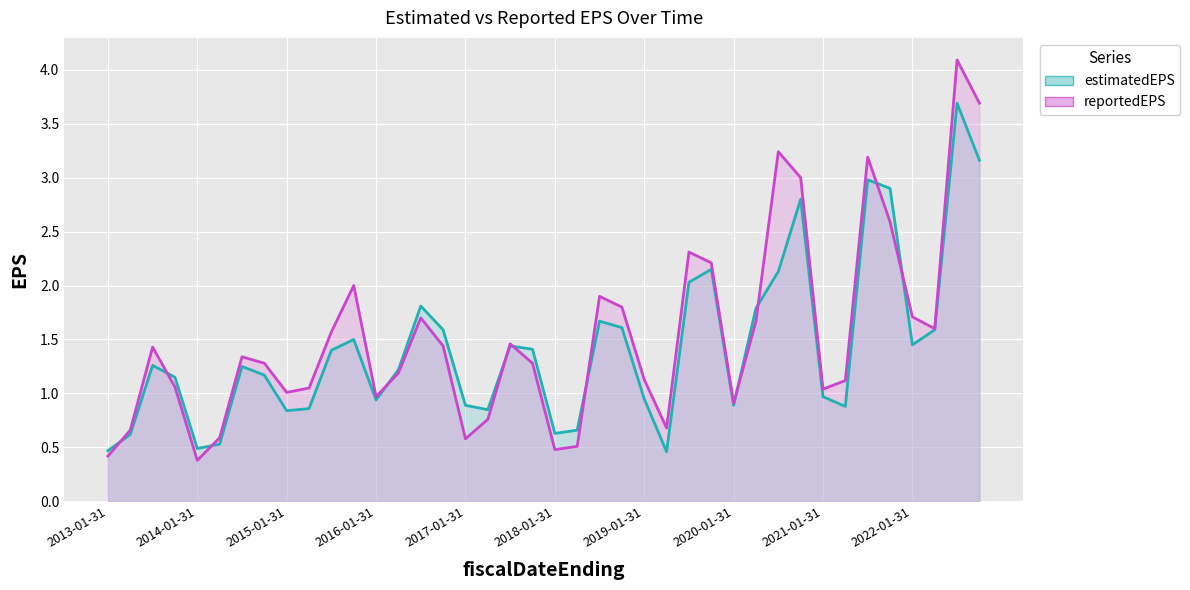

Is it true that reportedEPS equals 1.4 at 2013-07-31?

True